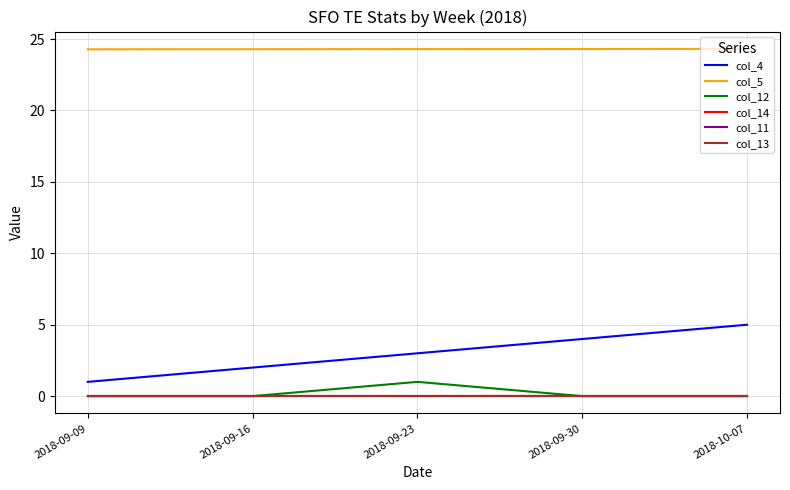

Which category has the highest value across all series?

2018-10-07